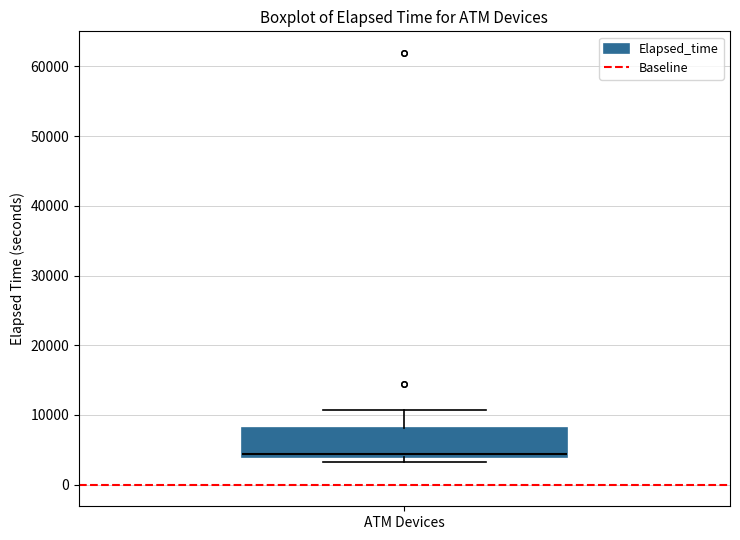

Transcribe this box plot: give where the median line is, the range the box spans, and where the two whiskers end, as read against the y-axis. The values are not printed on the chart, so give them approximately, as read against the axis.

median 4000 (just above the box's lower edge), box 4000 to 8000, whiskers 3000 to 11000